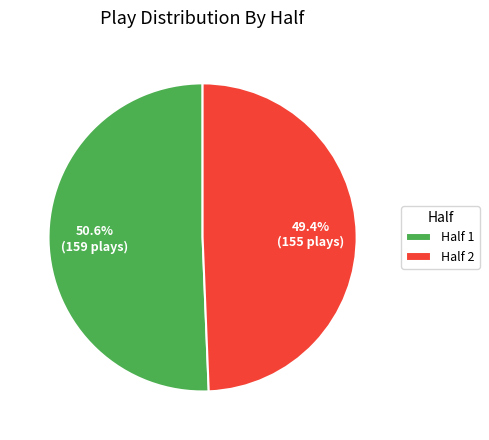

How many slices are in this pie chart?

2